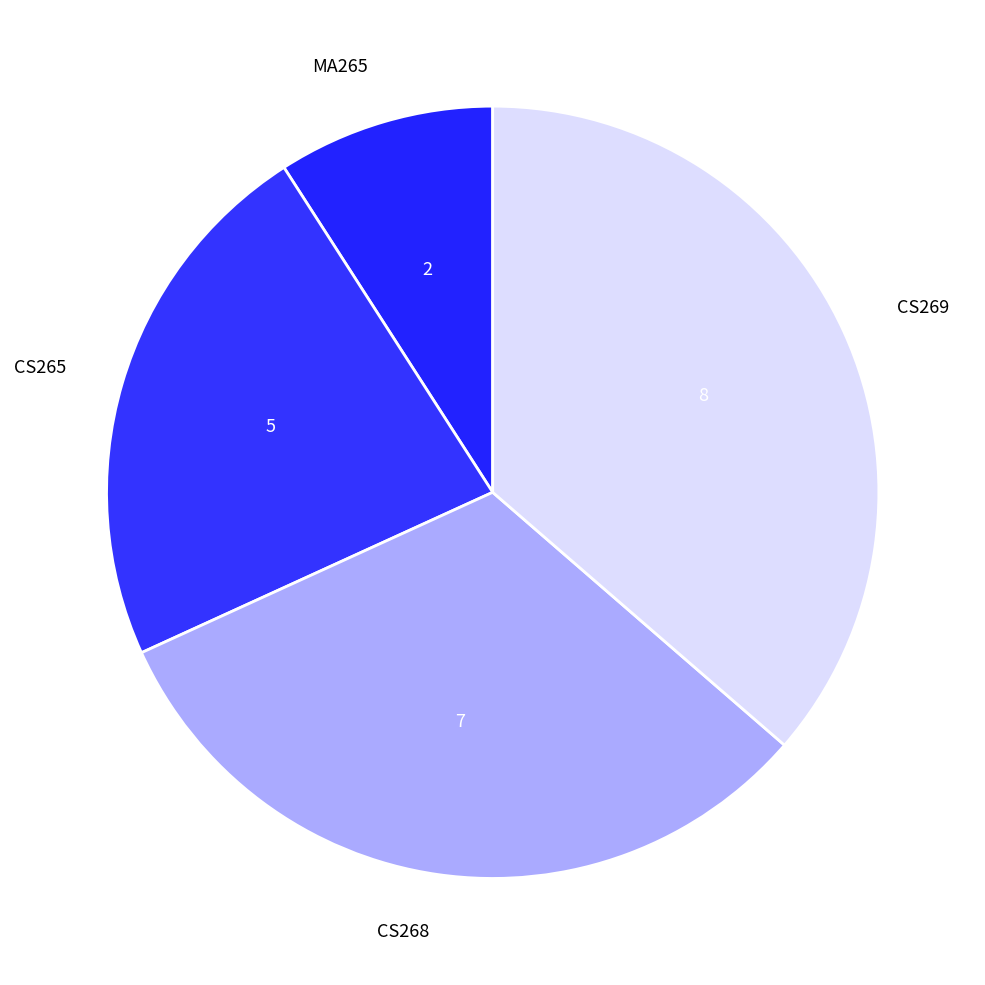

True or false: CS269 accounts for 46% of the total.

False